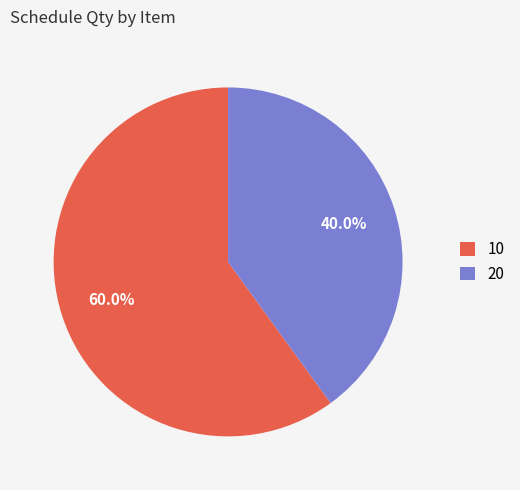

Rank the categories by value from highest to lowest.

10, 20